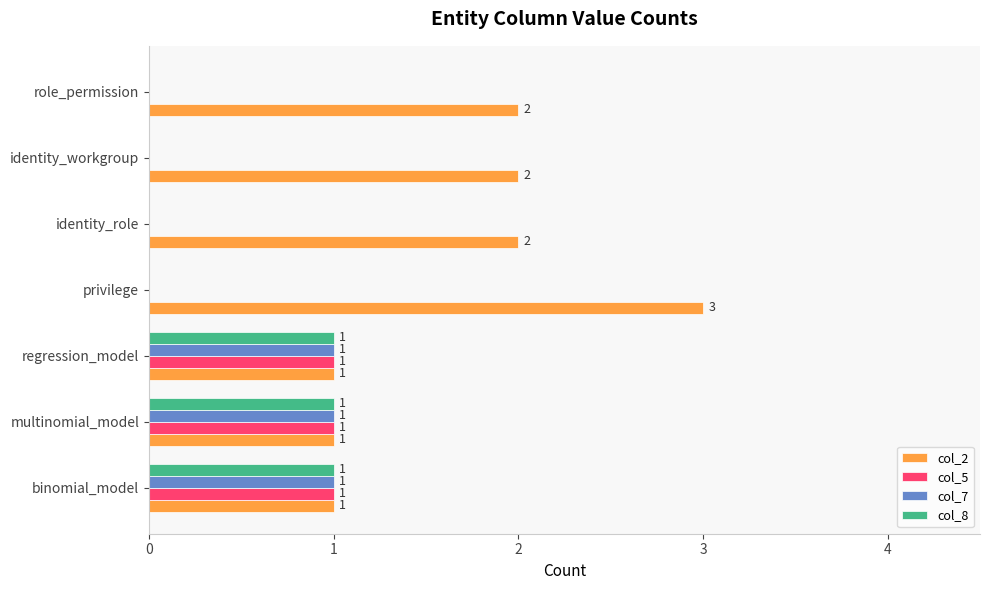

What are all the series names shown in the legend?

col_2, col_5, col_7, col_8